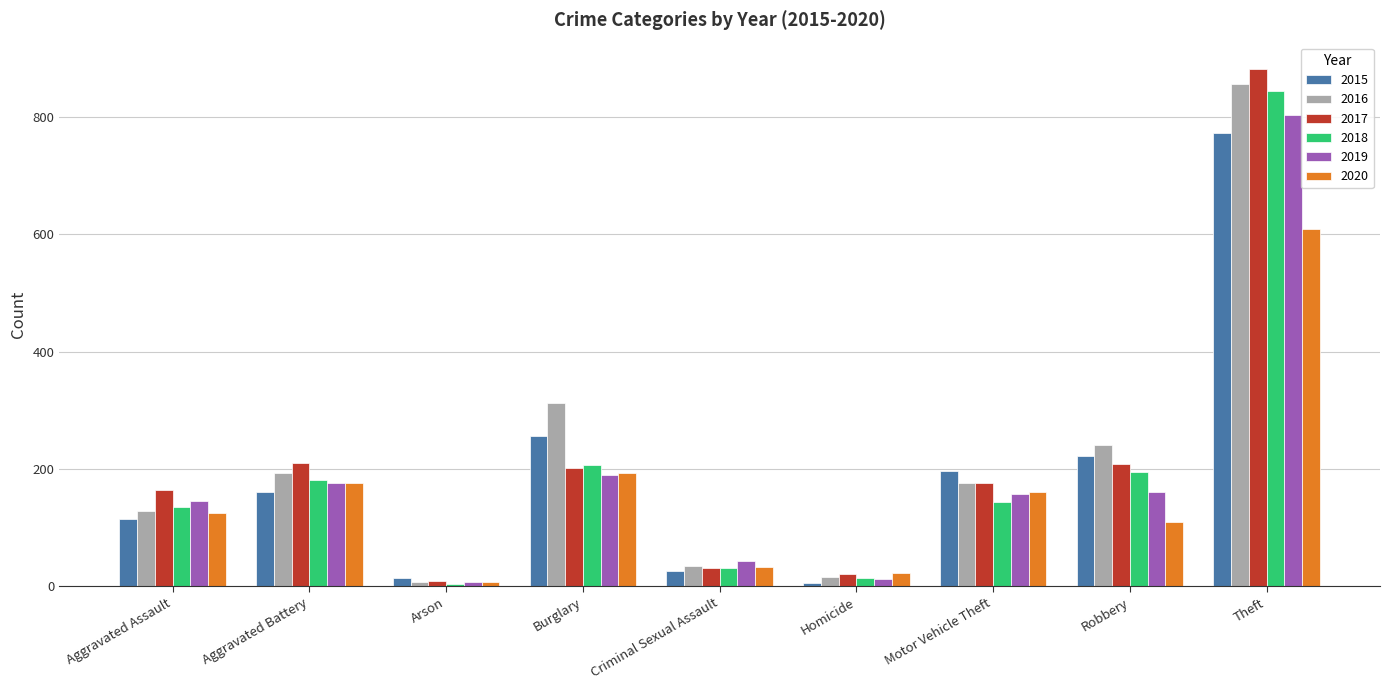

Rank the series by their maximum value, from highest to lowest.

2017, 2016, 2018, 2019, 2015, 2020